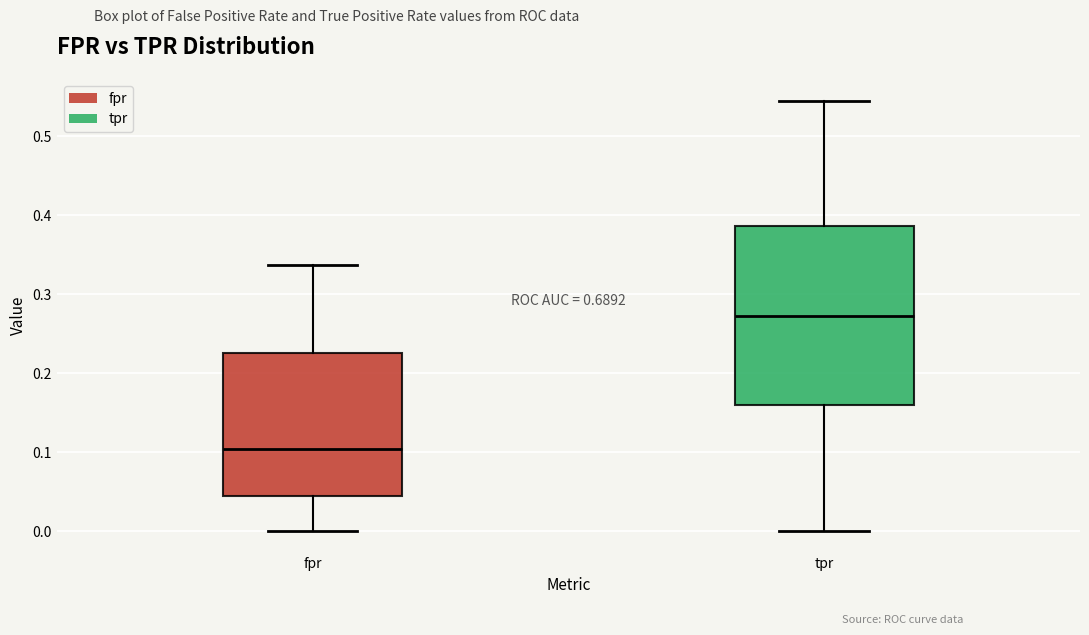

Reading left to right, read every box against the y-axis: the position of its median line, the range the box covers, and the ends of its whiskers. The values are not printed on the chart, so give them approximately, as read against the axis.

fpr: median 0.10, box 0.04 to 0.23, whiskers 0.00 to 0.34
tpr: median 0.27, box 0.16 to 0.39, whiskers 0.00 to 0.55